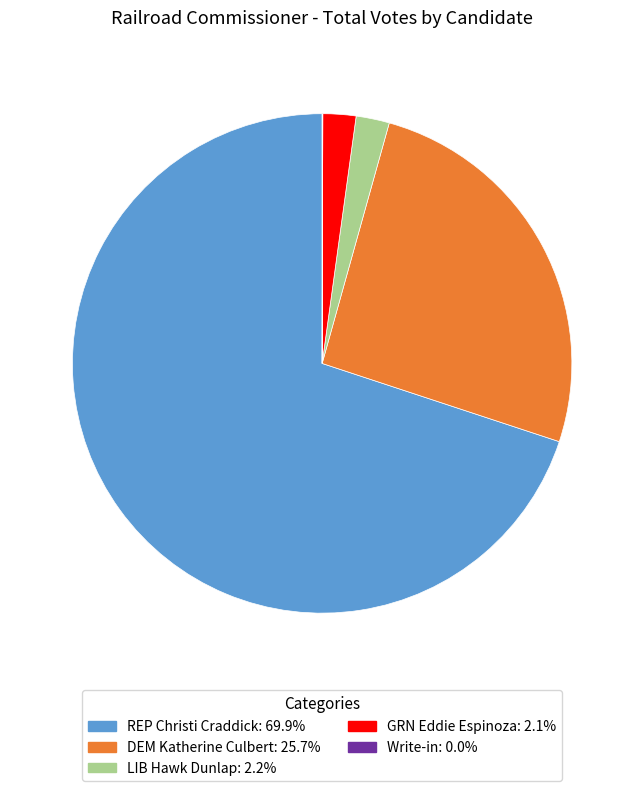

What is the ratio of the value at LIB Hawk Dunlap to the value at GRN Eddie Espinoza?

1.0